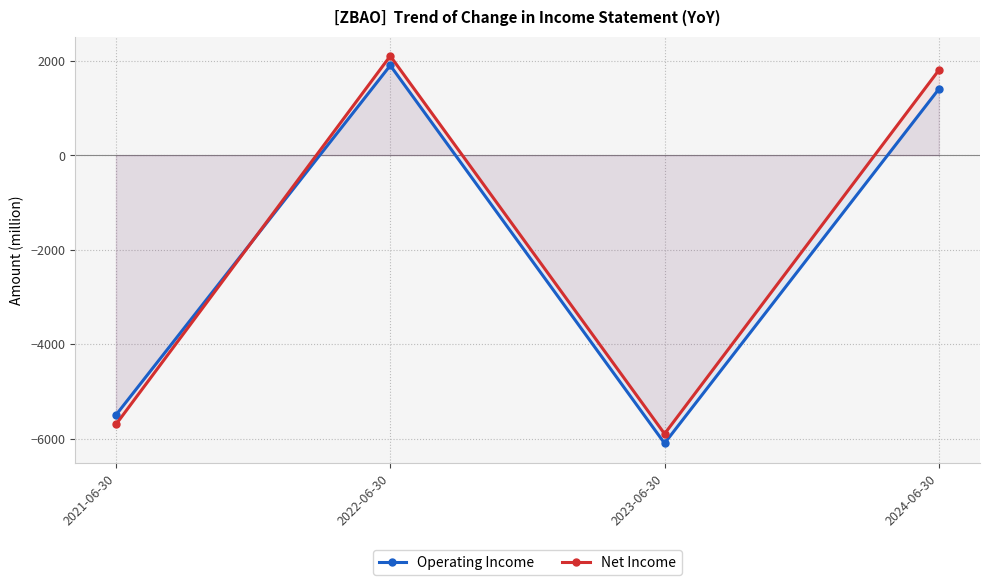

Rank the categories by Net Income value from highest to lowest.

2022-06-30, 2024-06-30, 2021-06-30, 2023-06-30